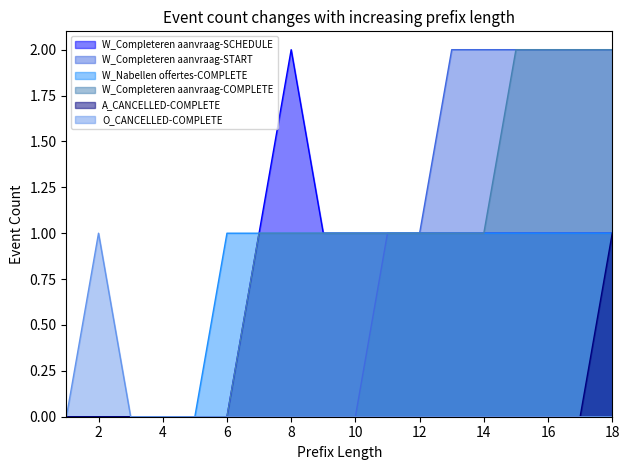

Reading left to right, list all the values displayed in this chart.

W_Completeren aanvraag-SCHEDULE: 0	0	0	0	0	0	1	2	1	1	1	1	1	1	1	1	1	1
W_Completeren aanvraag-START: 0	0	0	0	0	0	0	0	0	0	1	1	2	2	2	2	2	2
W_Nabellen offertes-COMPLETE: 0	0	0	0	0	1	1	1	1	1	1	1	1	1	1	1	1	1
W_Completeren aanvraag-COMPLETE: 0	0	0	0	0	0	1	1	1	1	1	1	1	1	2	2	2	2
A_CANCELLED-COMPLETE: 0	0	0	0	0	0	0	0	0	0	0	0	0	0	0	0	0	1
O_CANCELLED-COMPLETE: 0	1	0	0	0	0	0	0	0	0	0	0	0	0	0	0	0	0